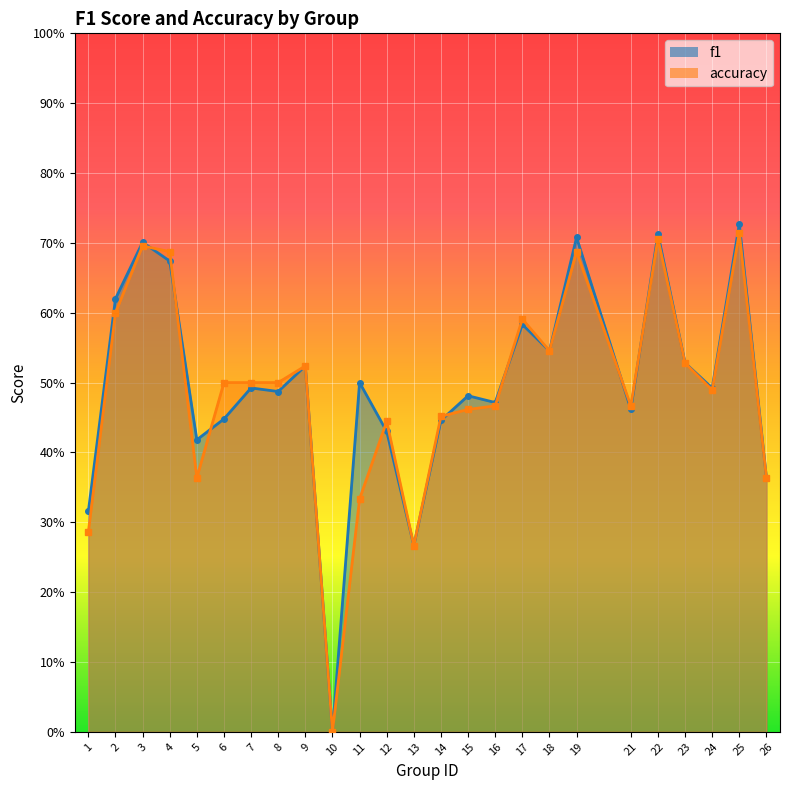

At 6, list the series in order from smallest to largest.

f1, accuracy